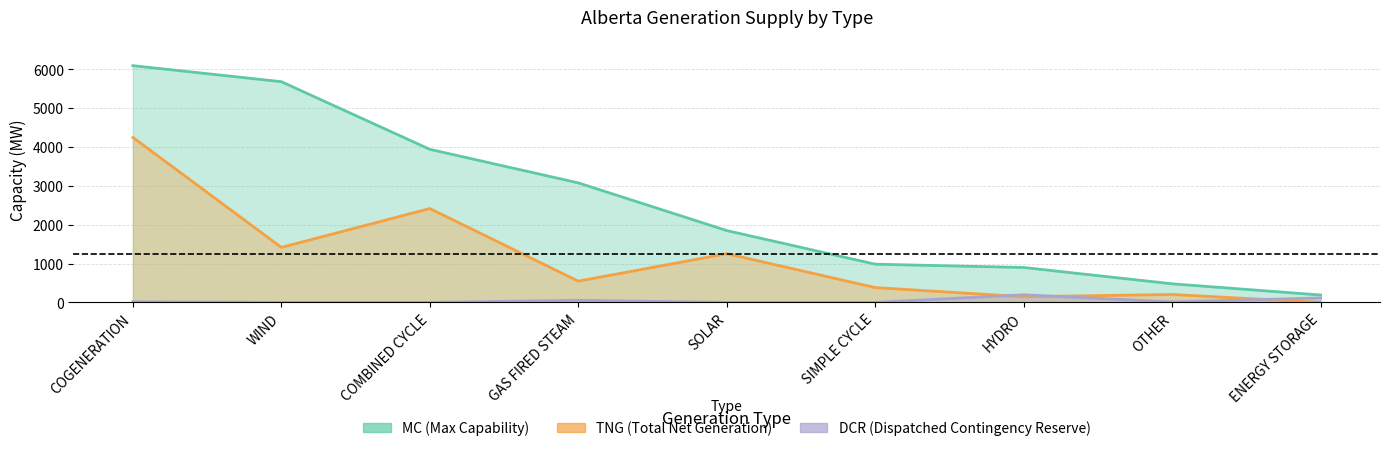

What is the total value across all series at OTHER?

695